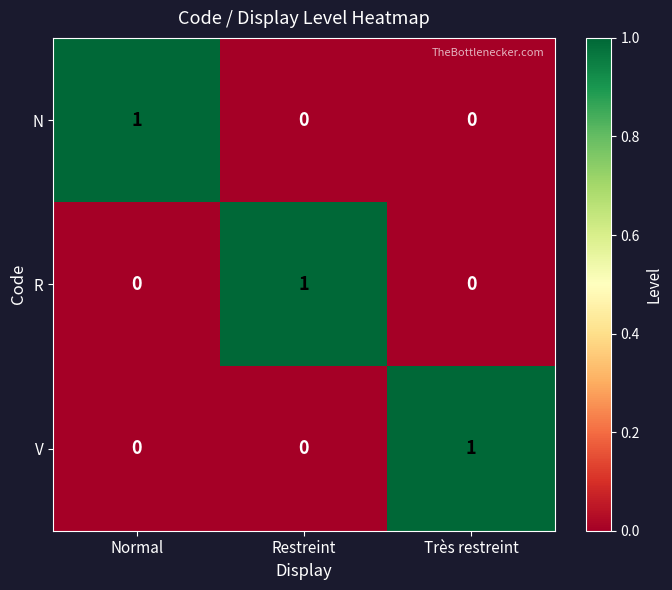

Is the value of V at Très restreint greater than the value of R at Normal?

Yes